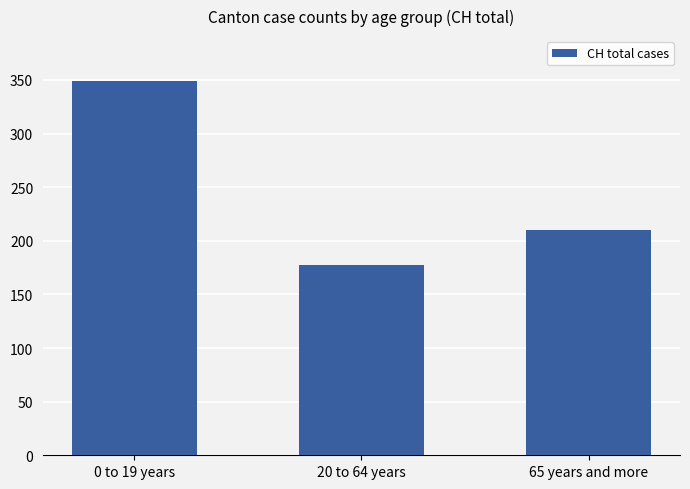

Does the chart contain any negative values?

No